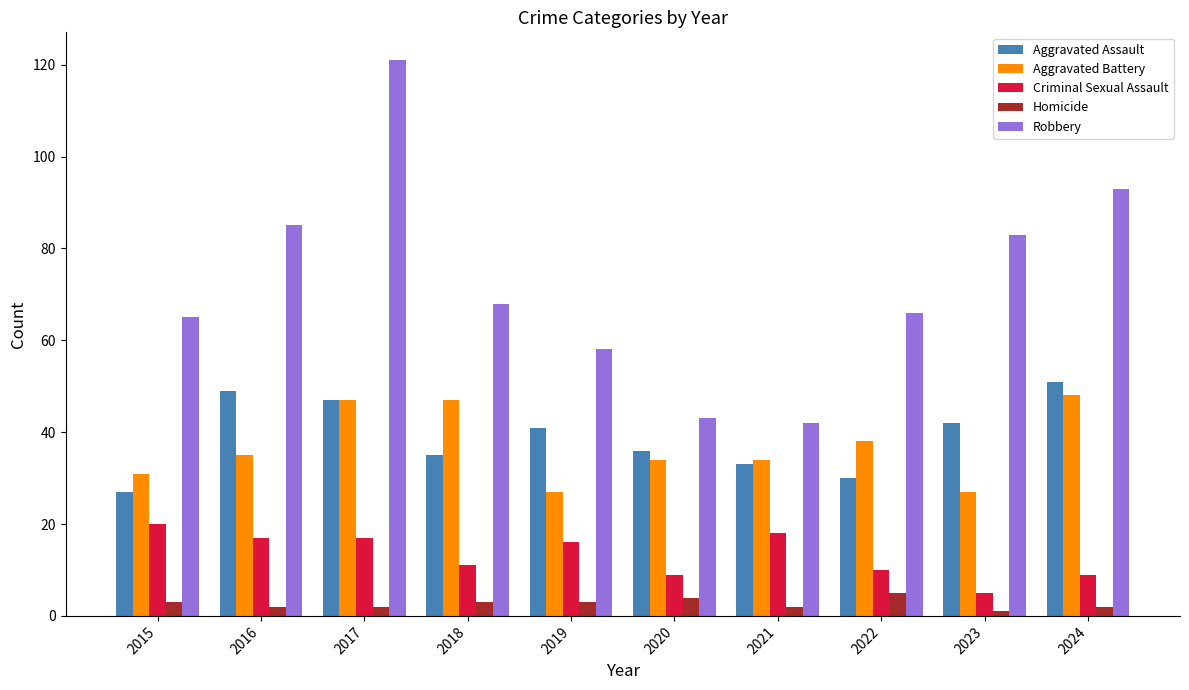

What is the minimum value for Criminal Sexual Assault?

5